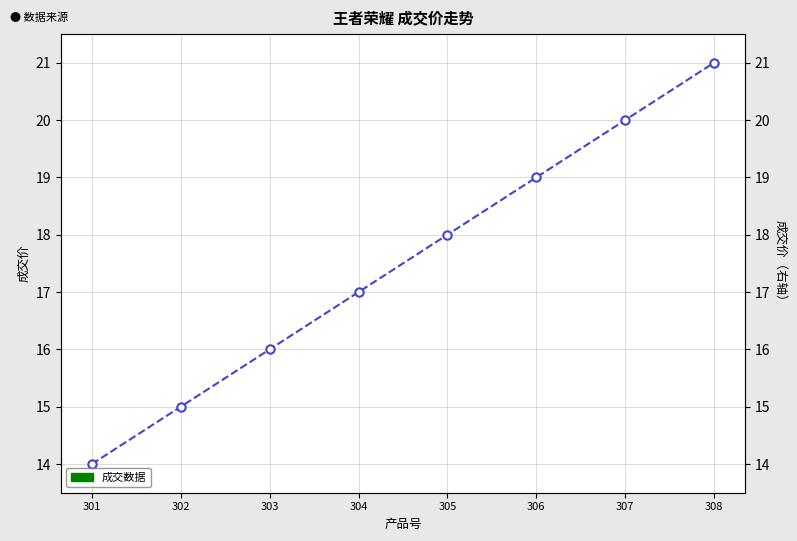

Reading left to right, list all the values displayed in this chart.

301=14	302=15	303=16	304=17	305=18	306=19	307=20	308=21